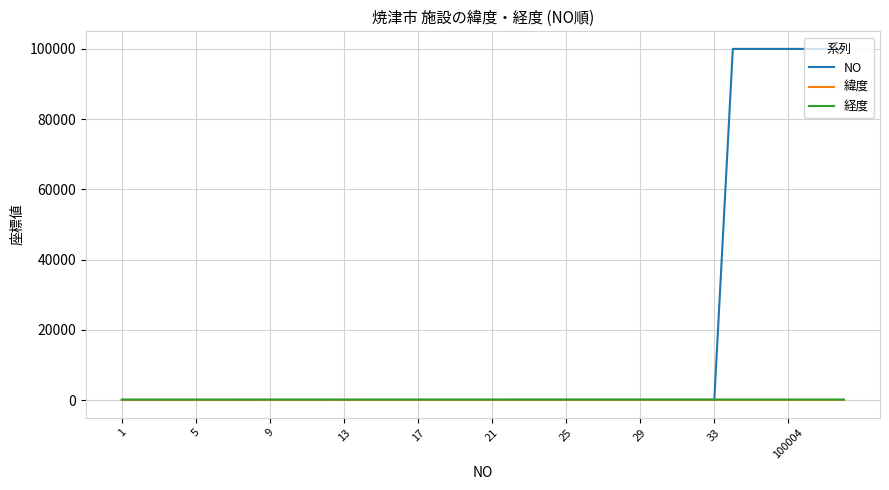

How many distinct data groups are displayed?

3